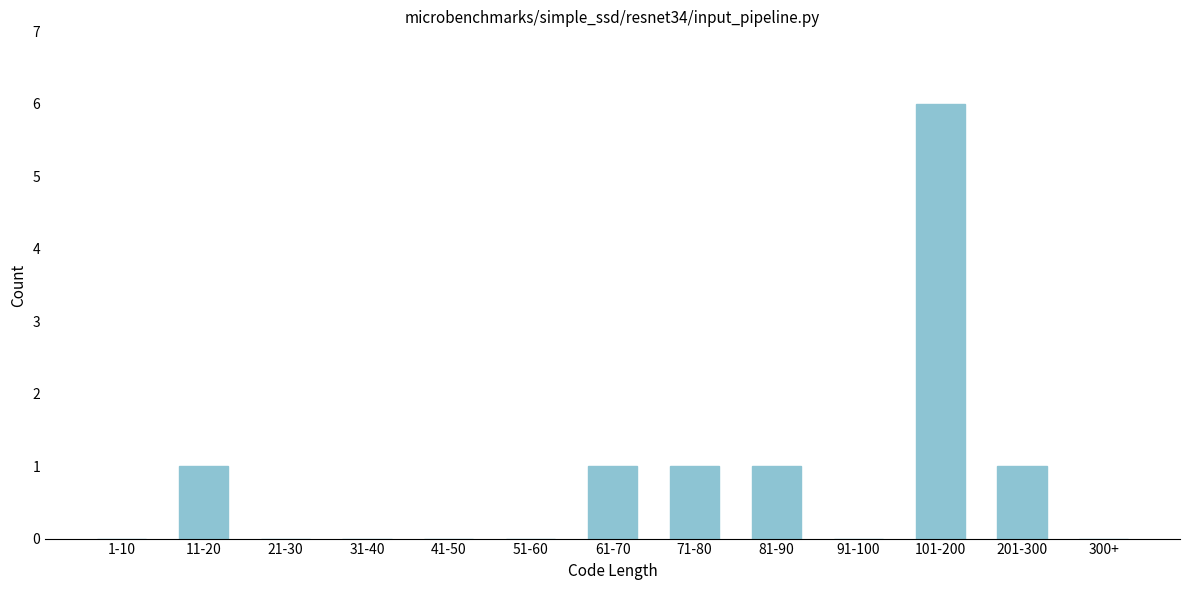

Reading left to right, what are all the values shown in this chart?

1-10=0	11-20=1	21-30=0	31-40=0	41-50=0	51-60=0	61-70=1	71-80=1	81-90=1	91-100=0	101-200=6	201-300=1	300+=0